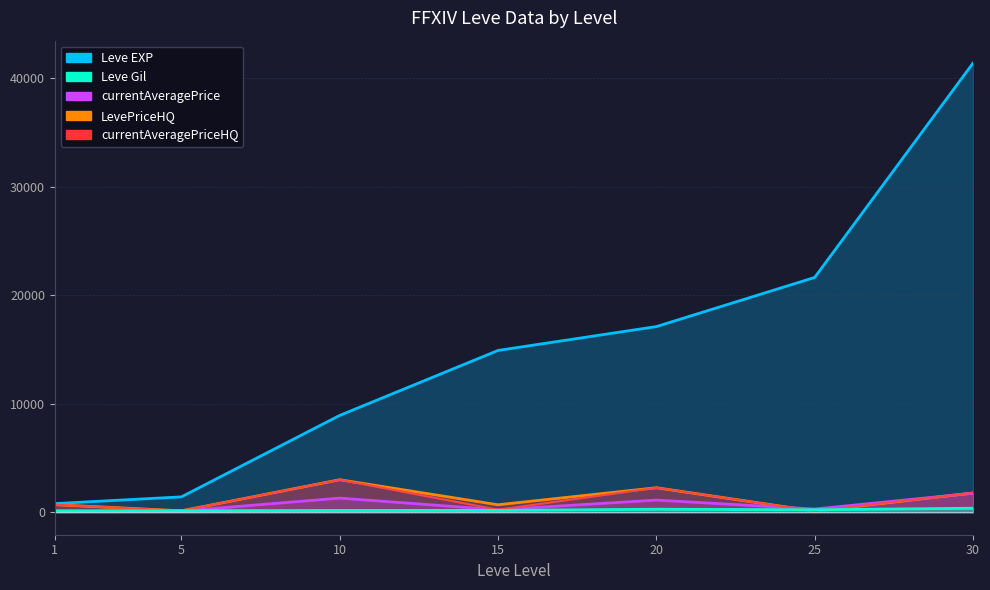

Which series has the largest total across all categories?

Leve EXP